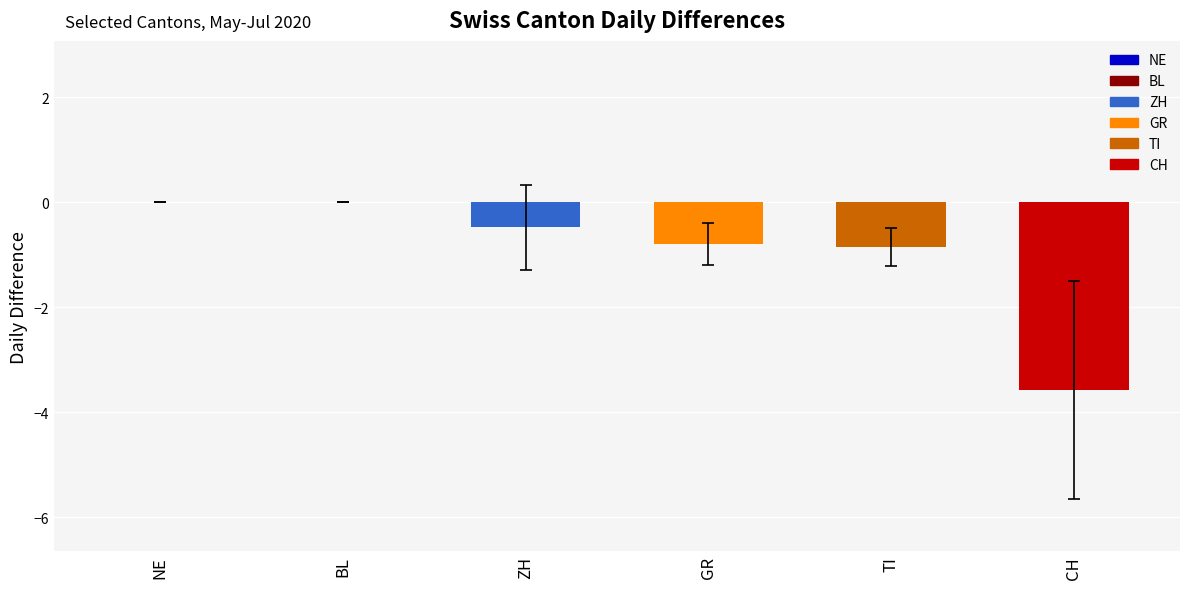

Reading right to left, list all the values displayed in this chart.

CH=-3.6	TI=-0.8	GR=-0.8	ZH=-0.5	BL=0.0	NE=0.0